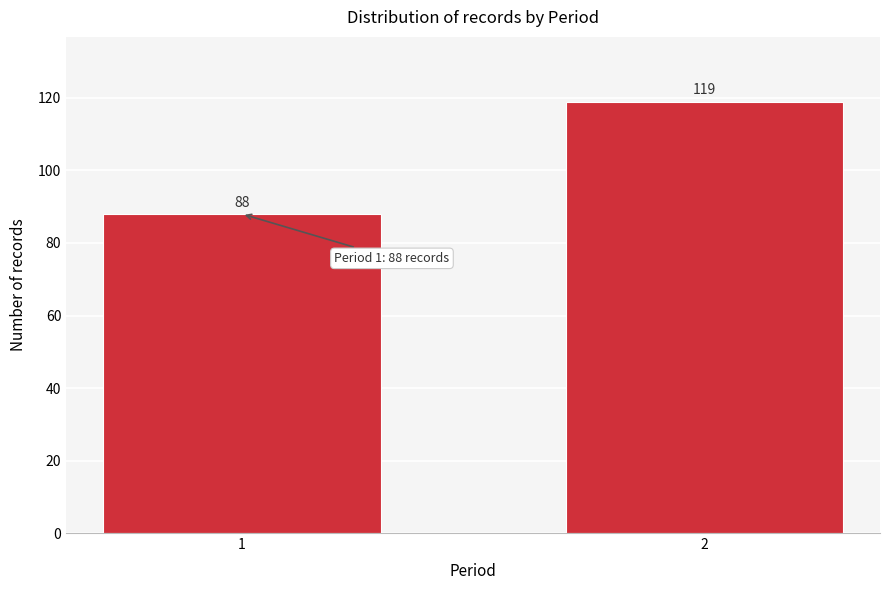

Reading left to right, list all the values displayed in this chart.

88	119